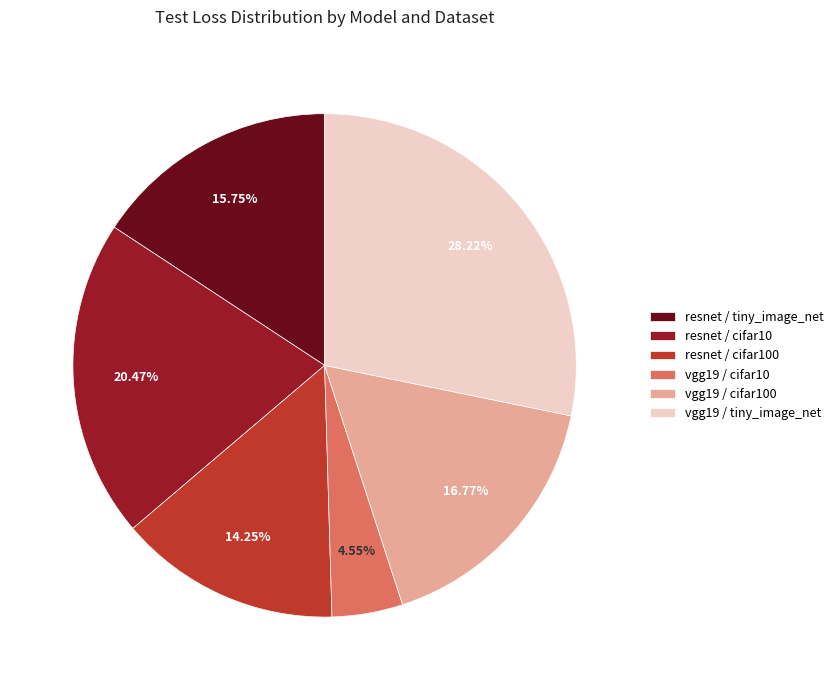

How many segments does this pie chart have?

6